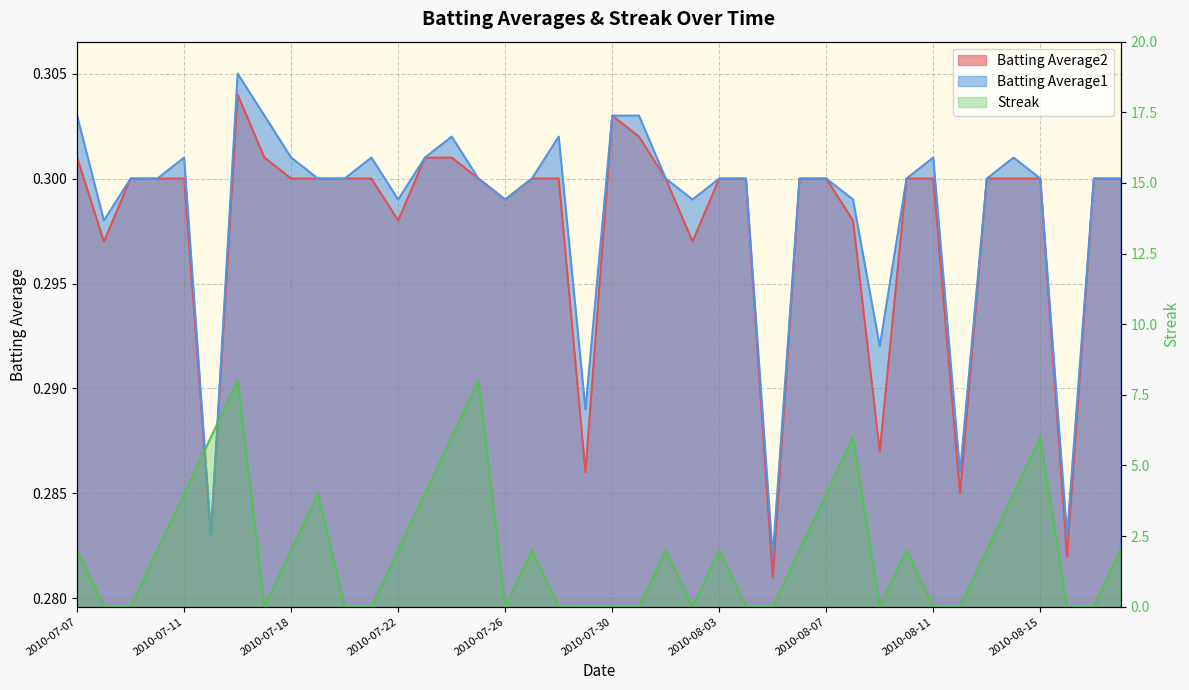

What is the spread (max minus min) of values at 2010-07-16?

7.7